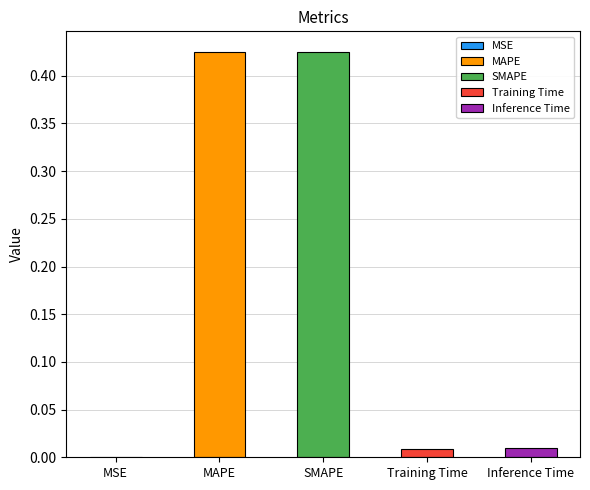

What is the label of the 2nd bar from the left?

MAPE